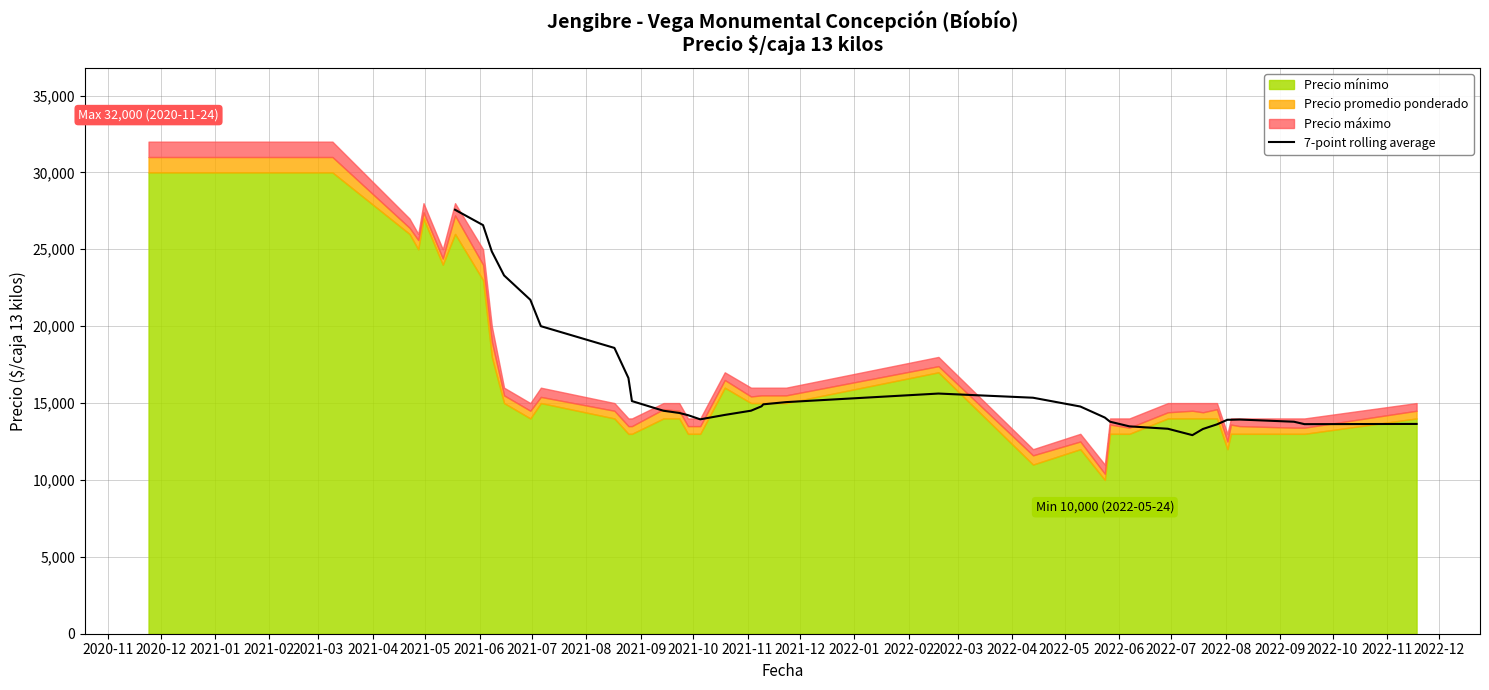

What is the minimum value for 7-point rolling average?

12914.3